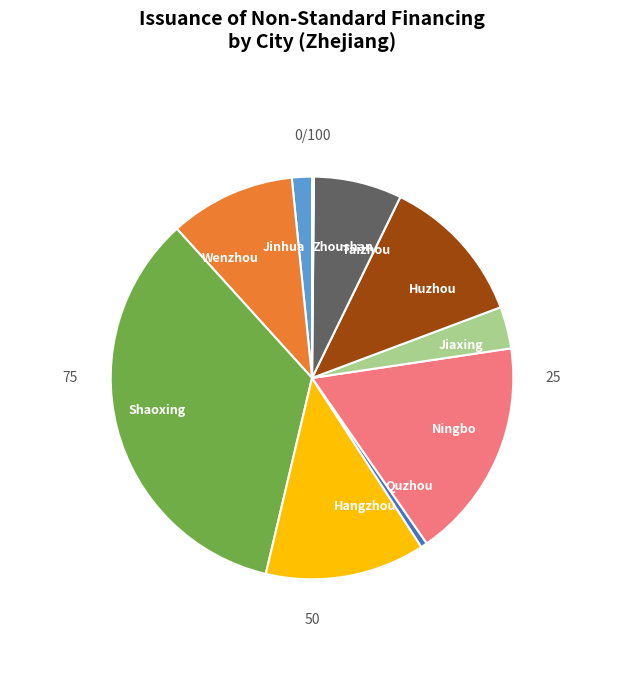

Is there a majority slice in this chart?

No